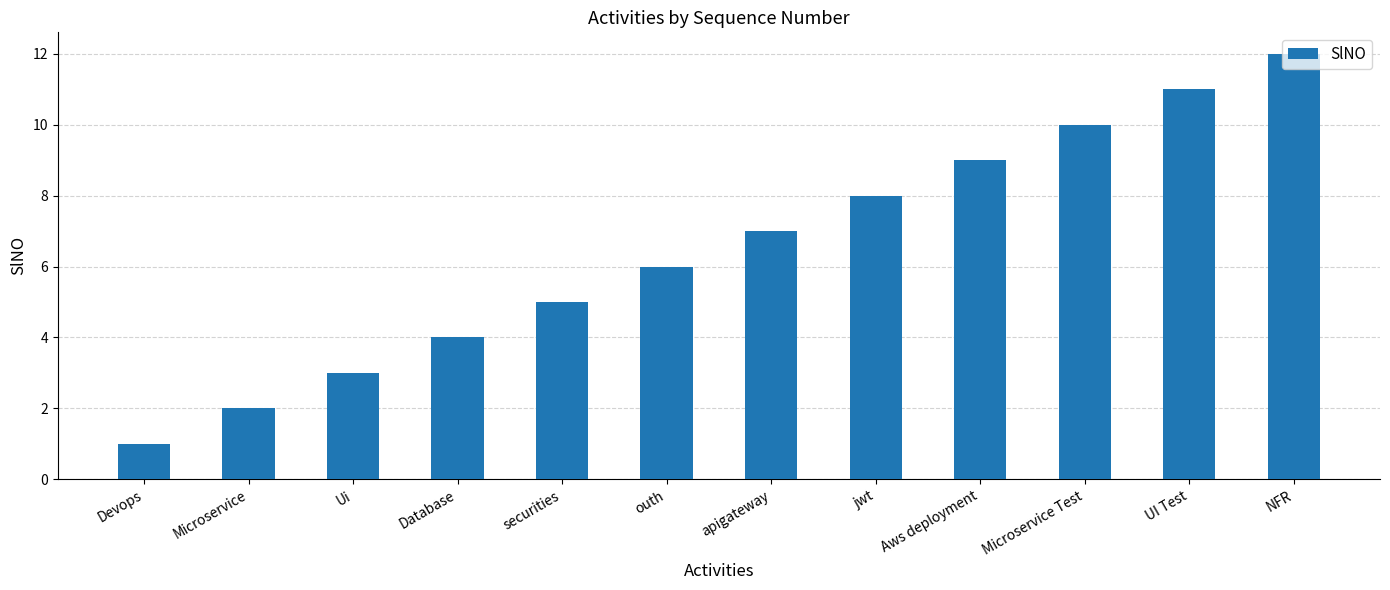

At which category does the chart reach its minimum across all series?

Devops